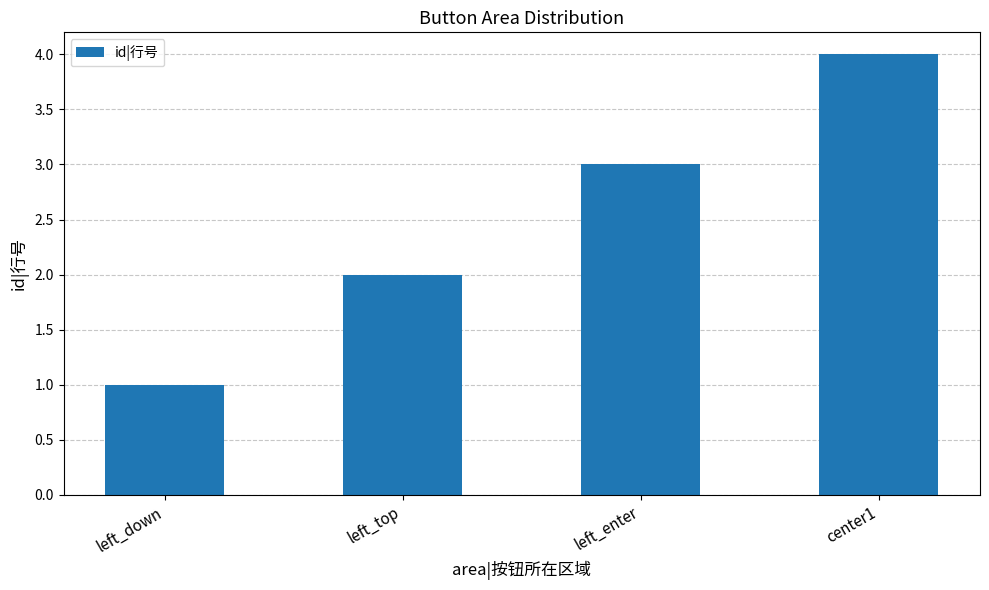

What is the label of the 3rd bar from the left?

left_enter